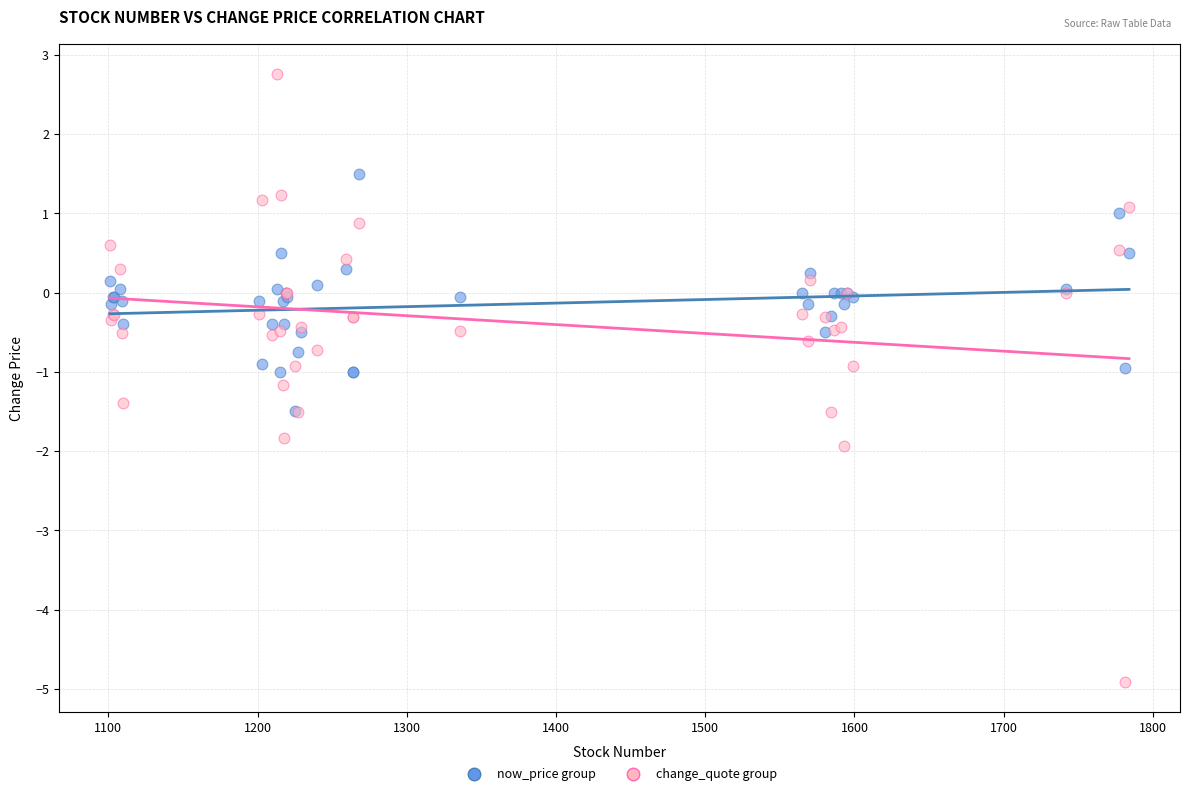

What are all the series names shown in the legend?

now_price group, change_quote group